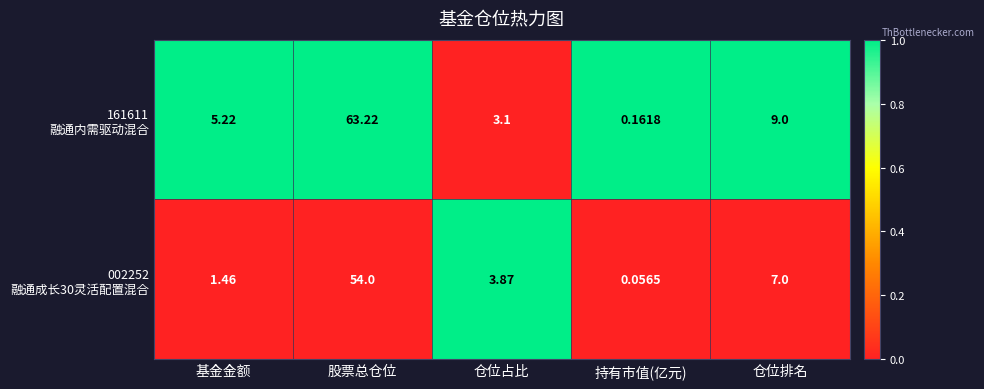

At which category is the sum across all series the highest?

股票总仓位